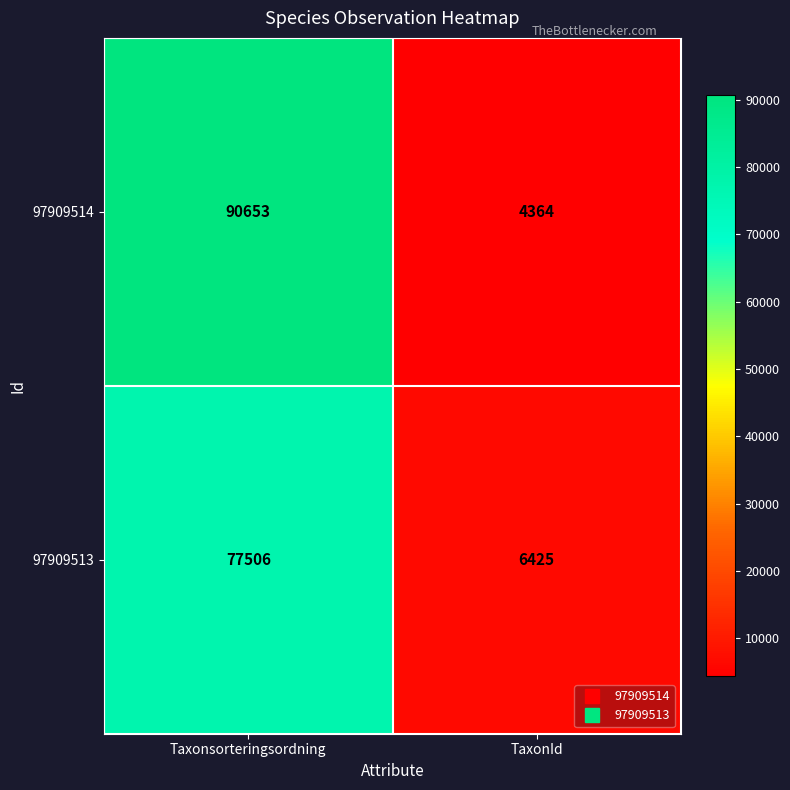

Which series has the largest total across all categories?

97909514